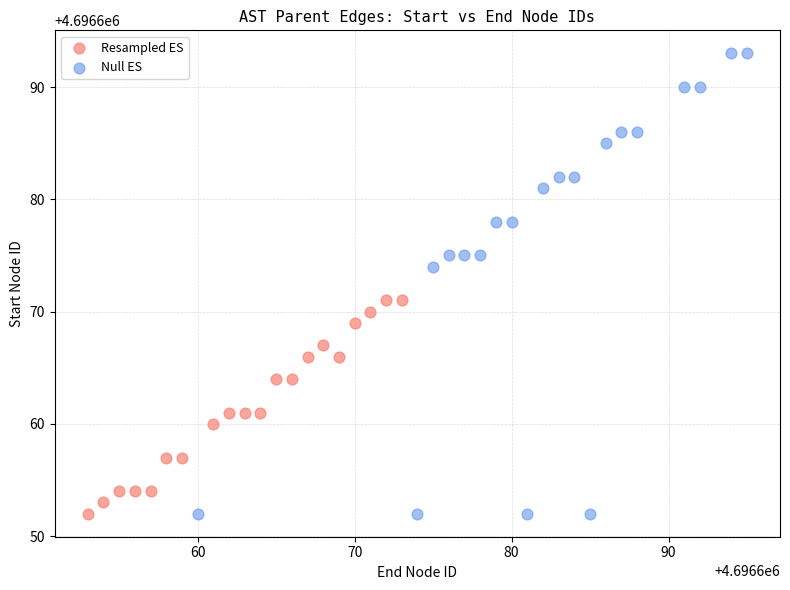

Which series reaches the maximum Y coordinate?

Null ES